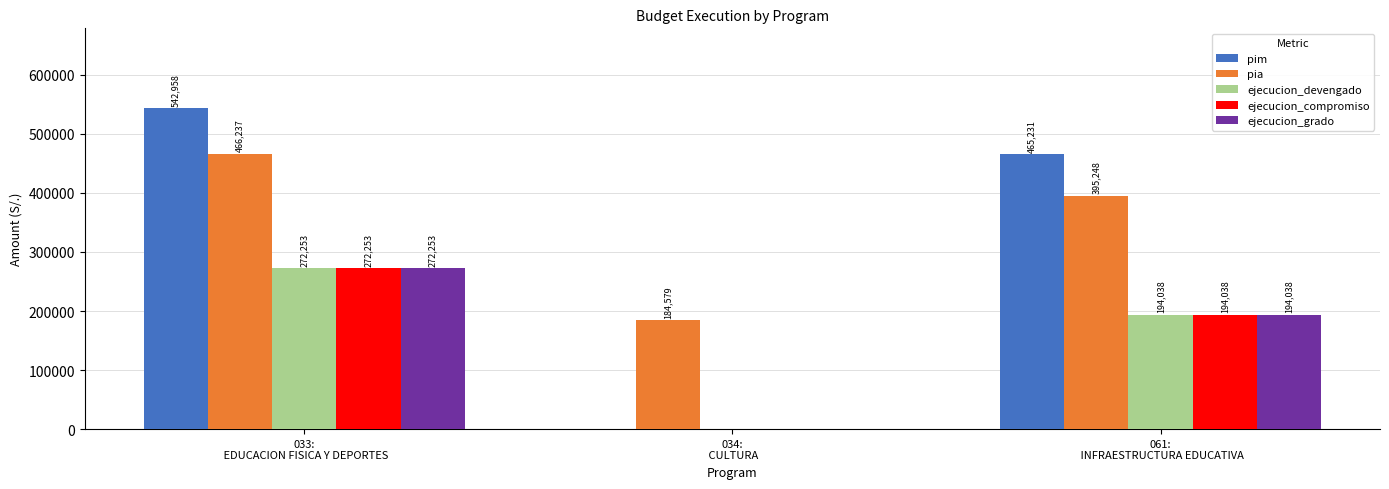

Is it true that ejecucion_compromiso equals 70214 at 061:
 INFRAESTRUCTURA EDUCATIVA?

False